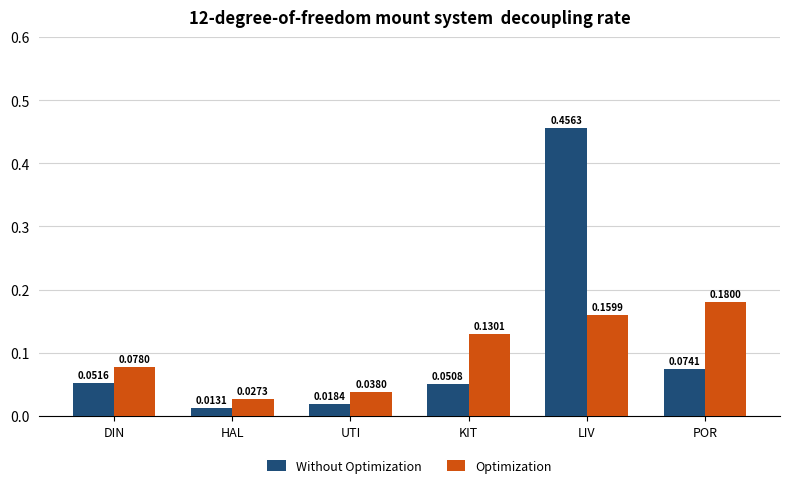

List the series in order of their peak value, lowest first.

Optimization, Without Optimization